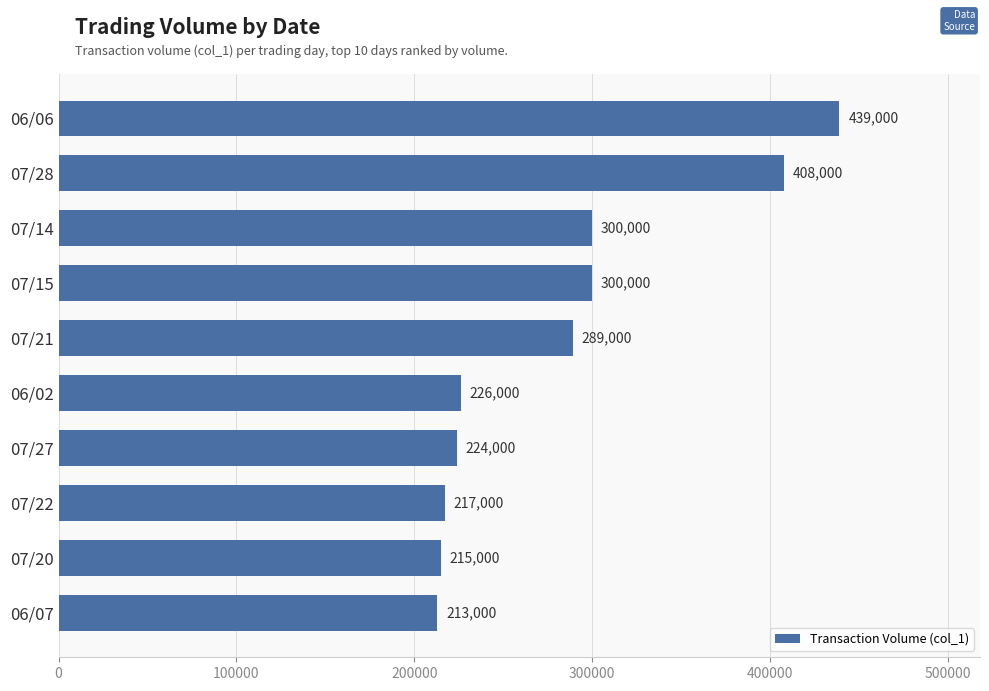

What is the label of the 6th bar from the bottom?

07/21